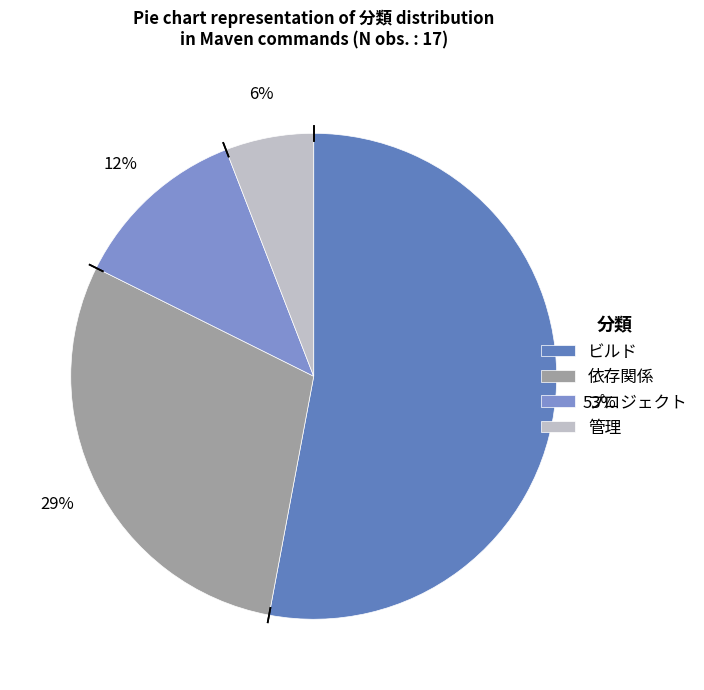

Is it true that 管理 is 6% of the pie?

True